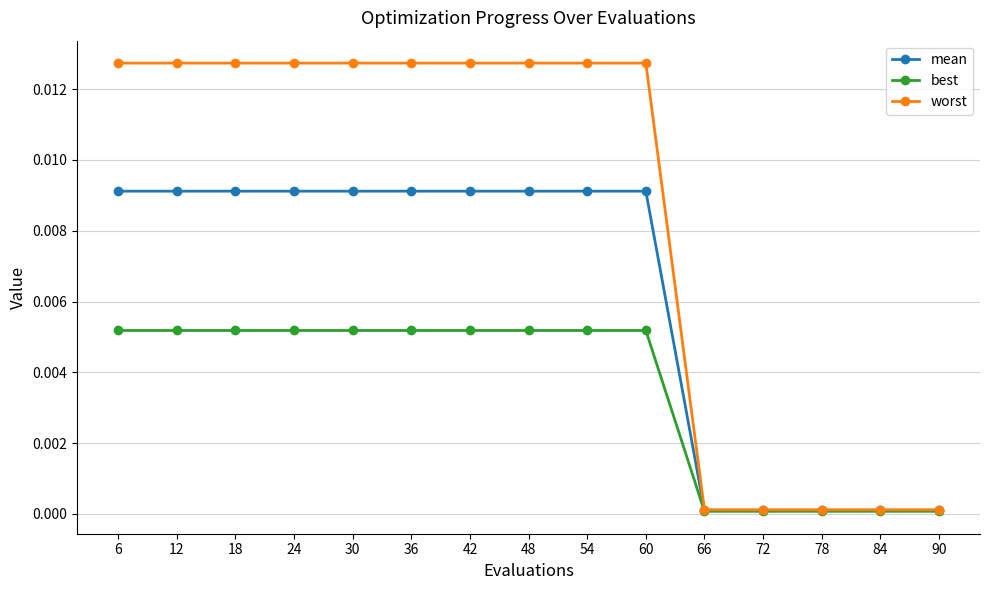

The worst series shows 0.0 at 6. True or false?

True